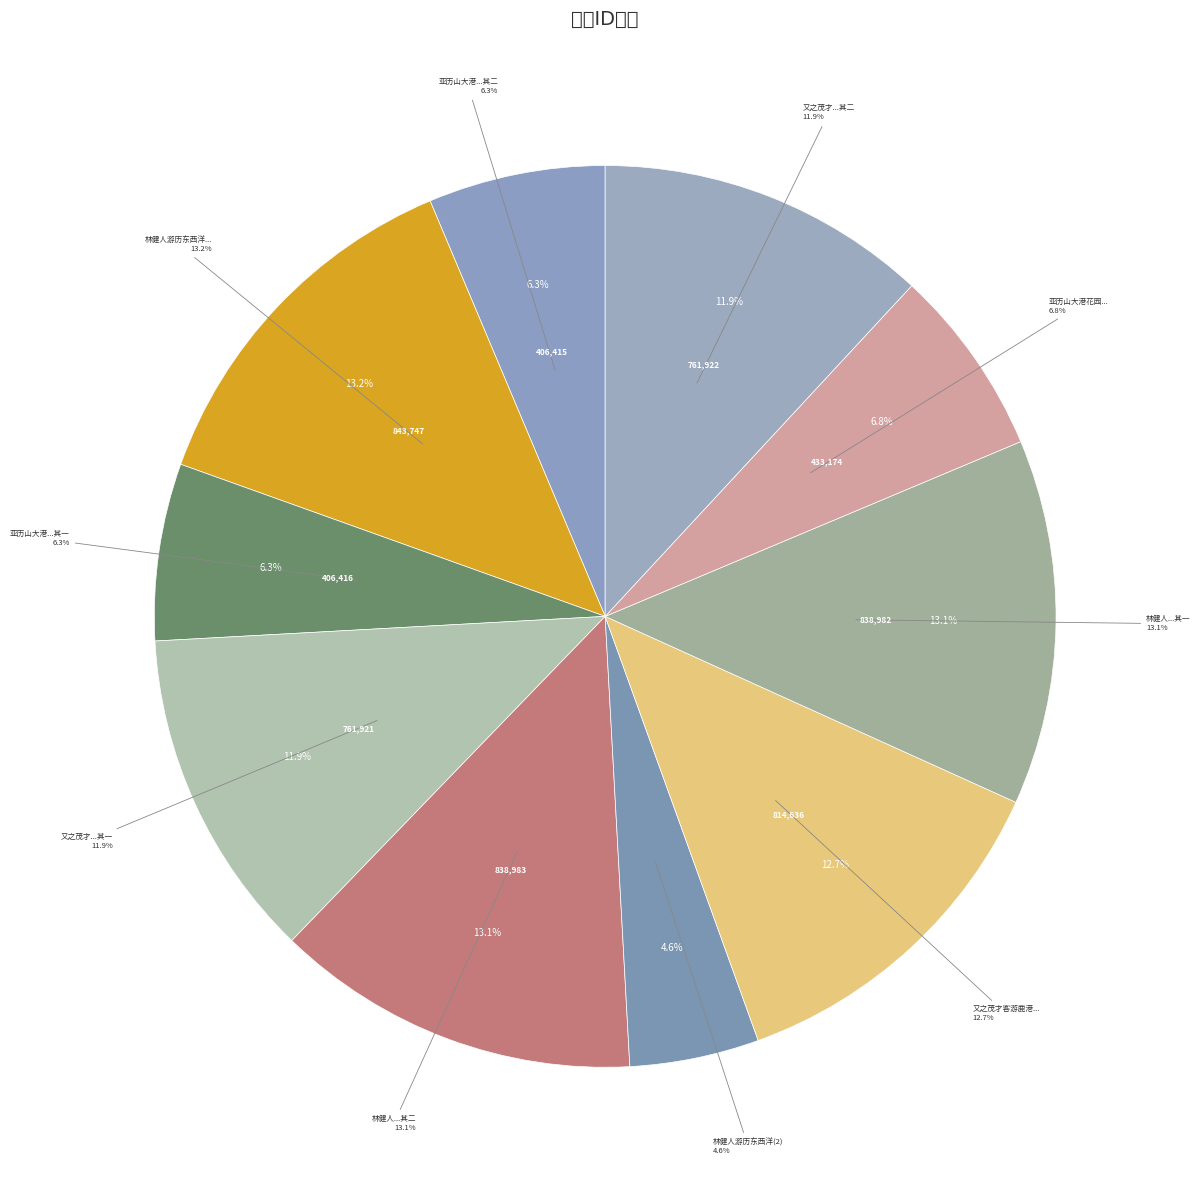

Count the number of slices in the pie.

10